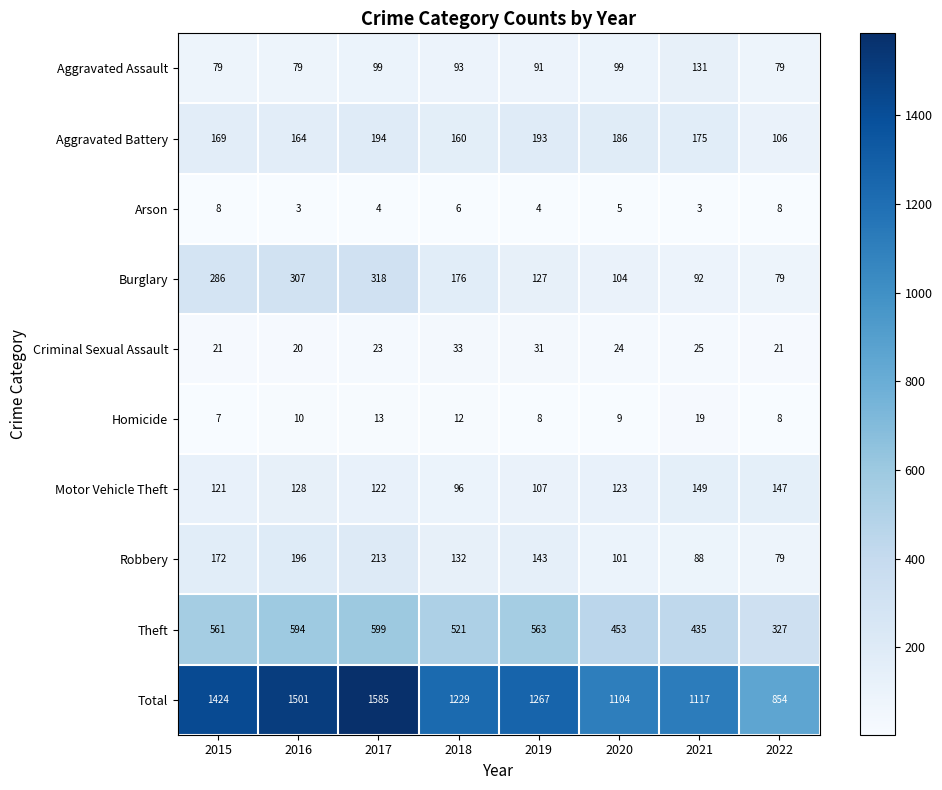

What is the difference between the second highest and minimum values in the Theft series?

267